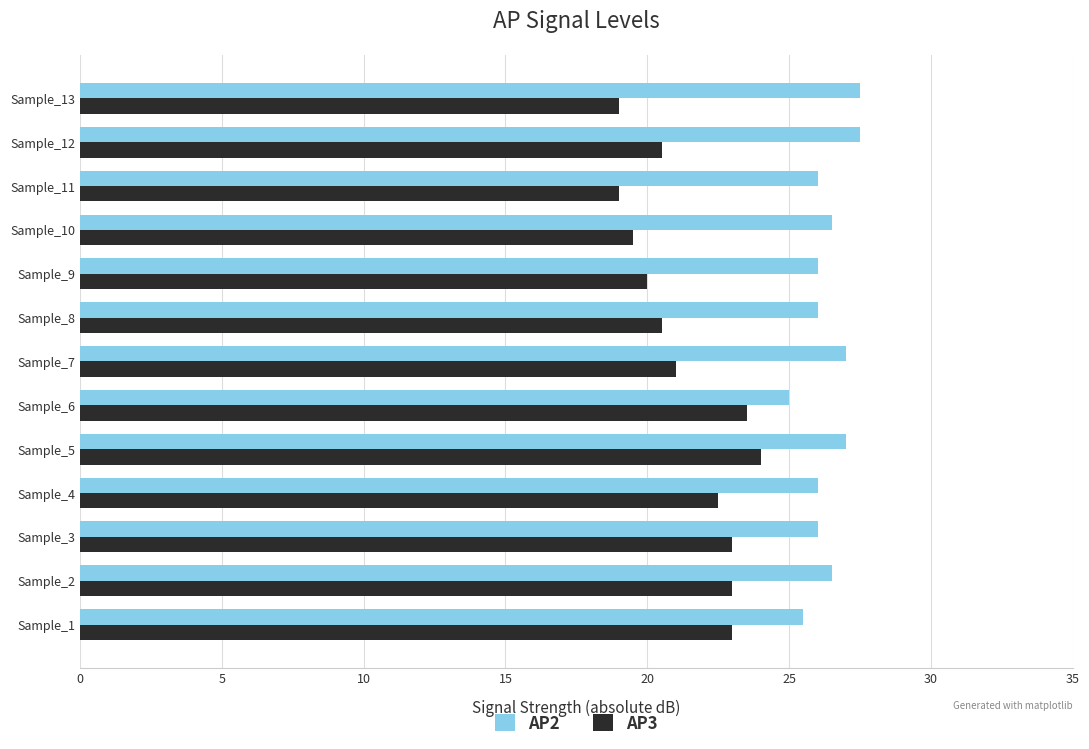

True or false: AP3 has a value of 38.0 at Sample_1.

False